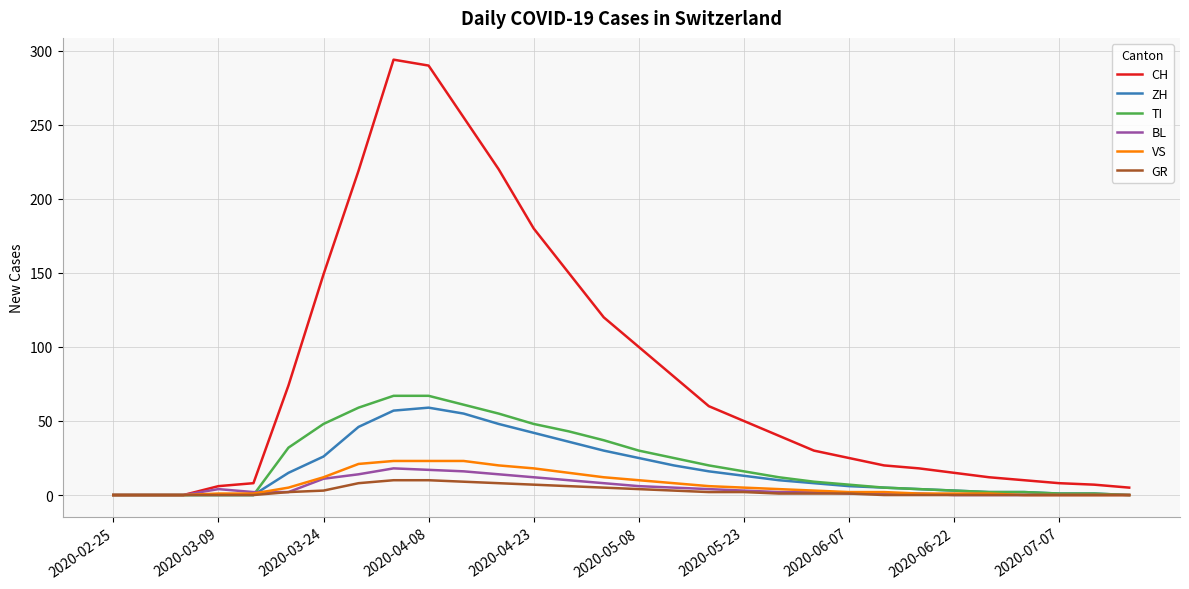

Which series has the largest range (max minus min)?

CH